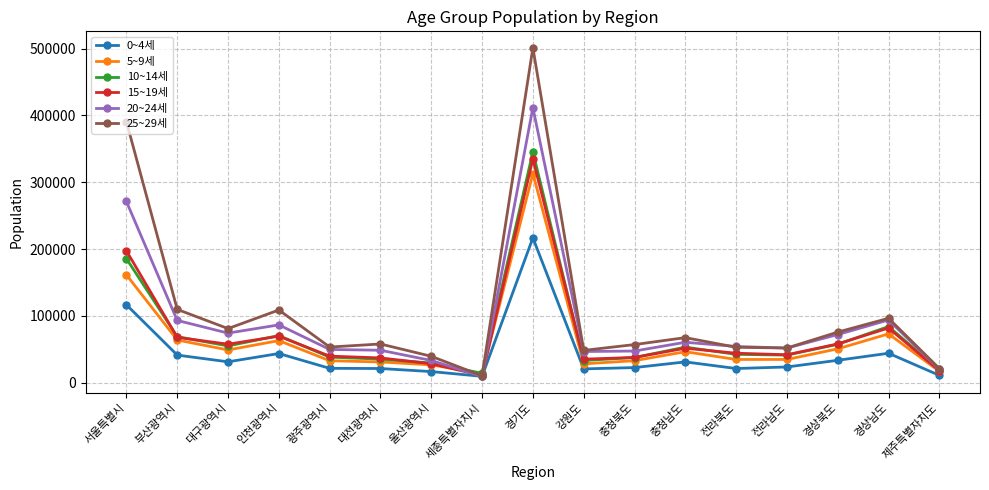

What is the spread (max minus min) of values at 경기도?

284493